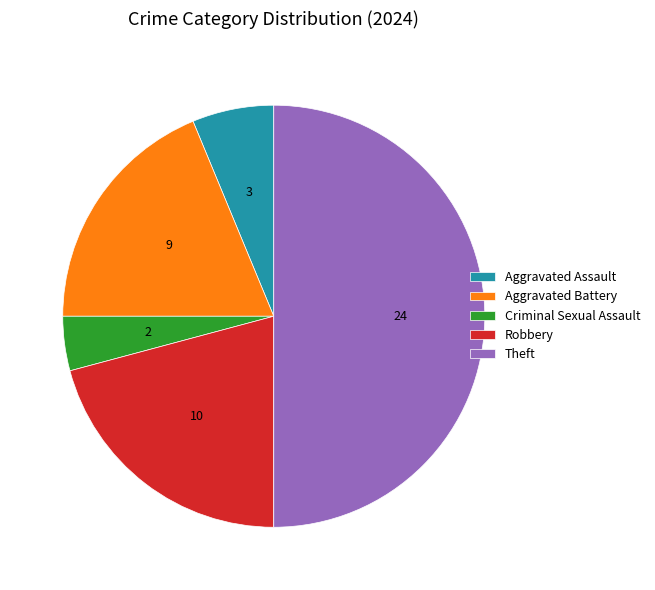

True or false: Robbery accounts for 21% of the total.

True